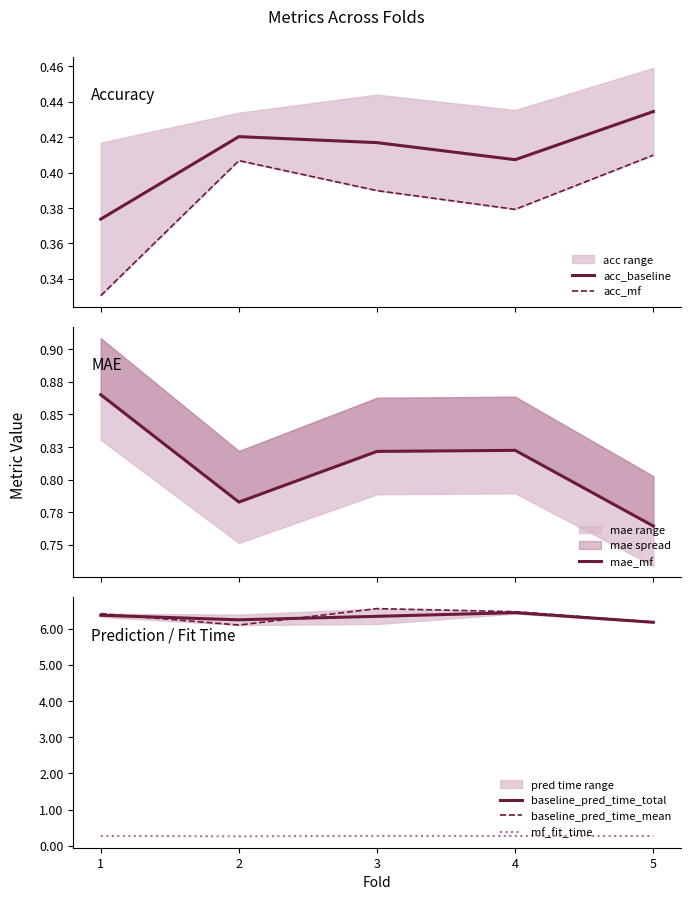

At which label does acc_baseline reach its minimum?

1